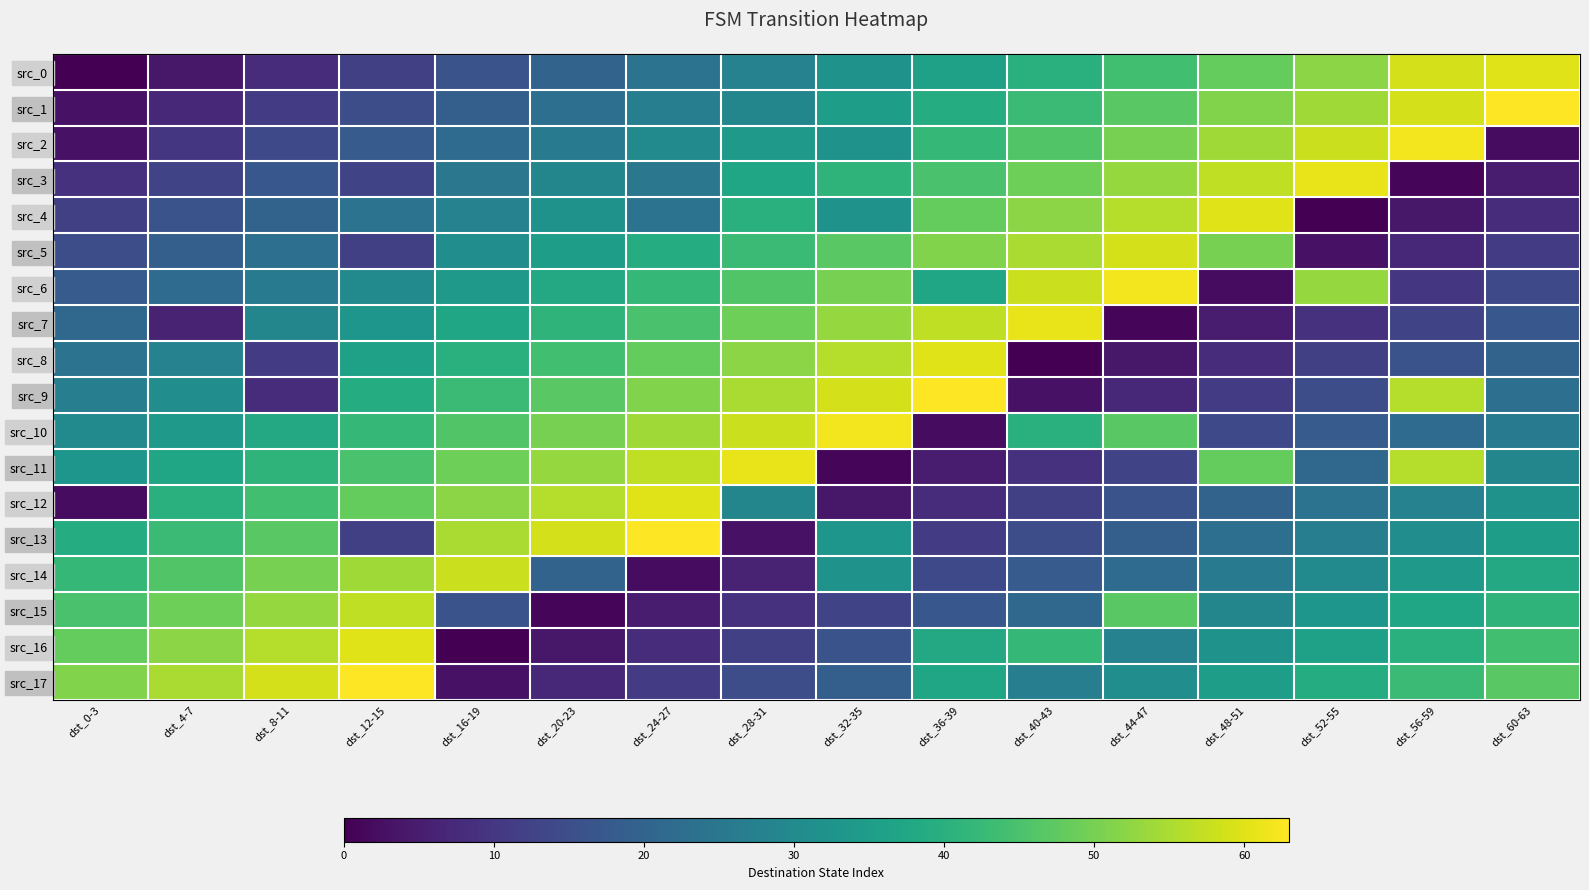

How many categories are shown in the chart?

16